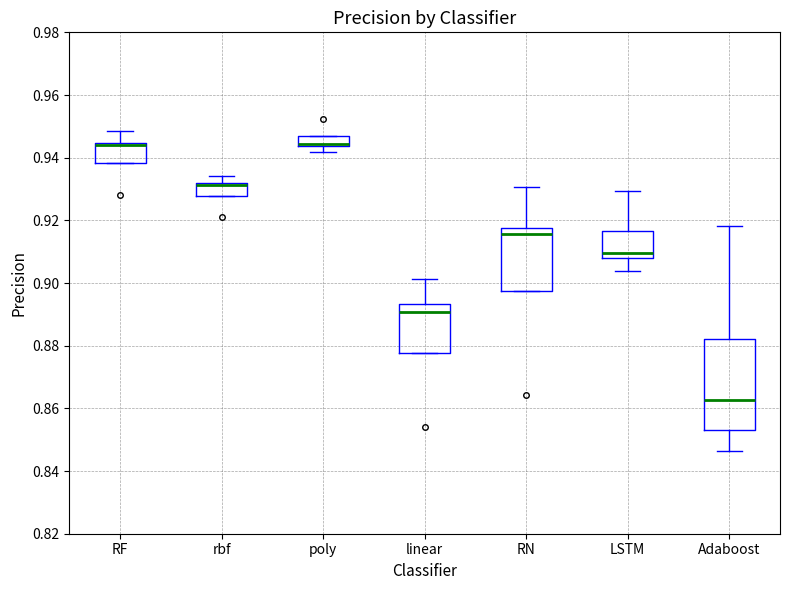

Where does the upper whisker of the box for RF end on the y-axis? The values are not printed on the chart, so give them approximately, as read against the axis.

0.948